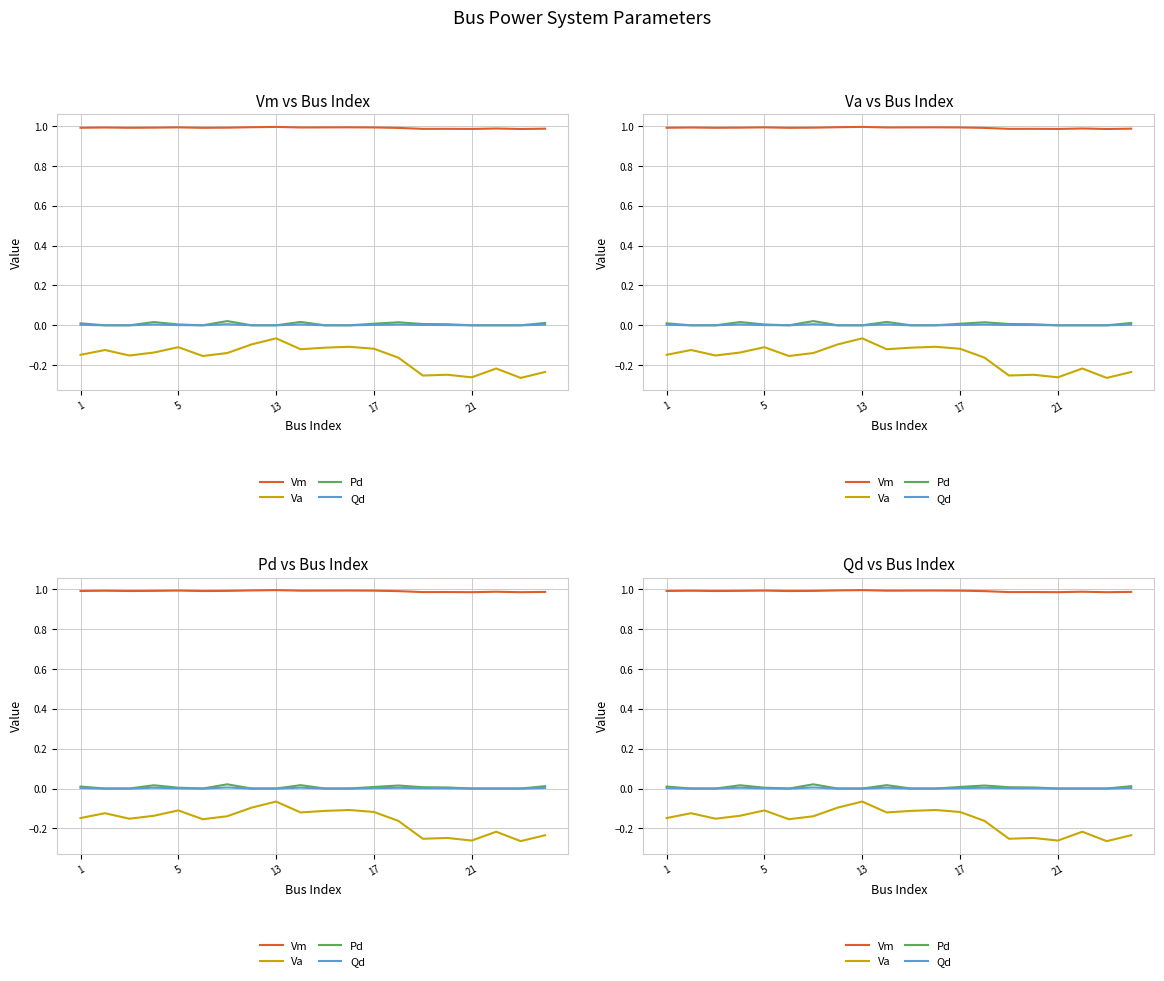

What is the difference between the highest and lowest values at 7?

1.1